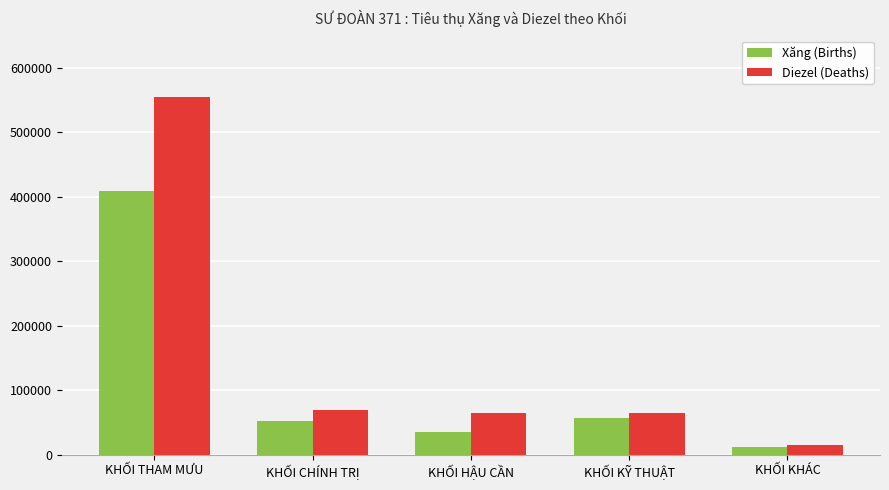

What is the value of the Xăng (Births) bar at the 1st from the left?

409371